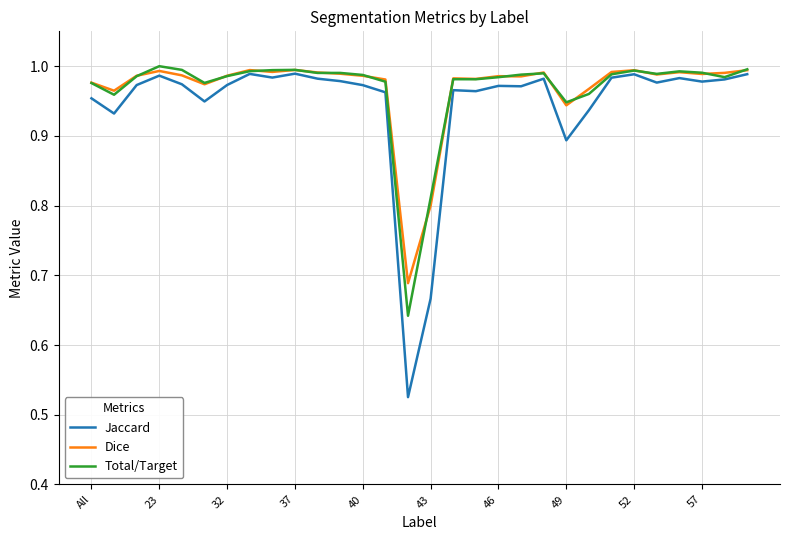

Which series has the widest spread of values?

Jaccard